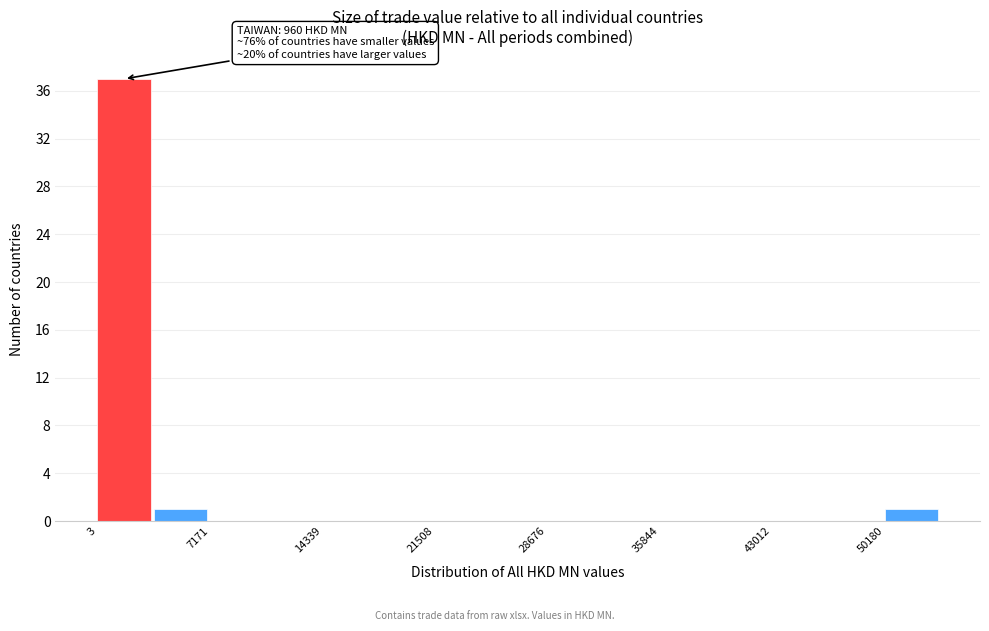

Read against the x-axis, roughly where is the centre of the tallest bar?

2000